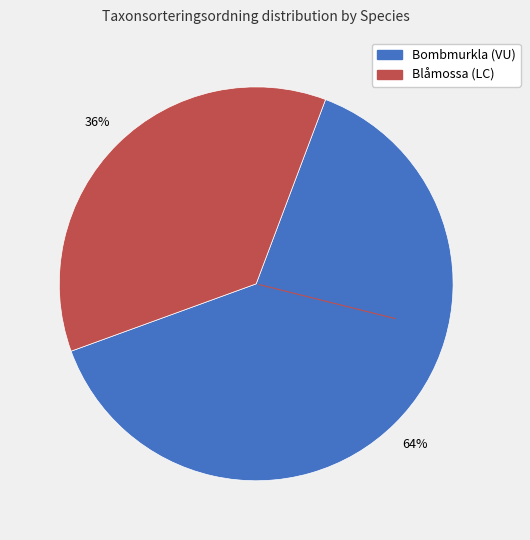

To the nearest percent, what is the average slice percentage?

50%